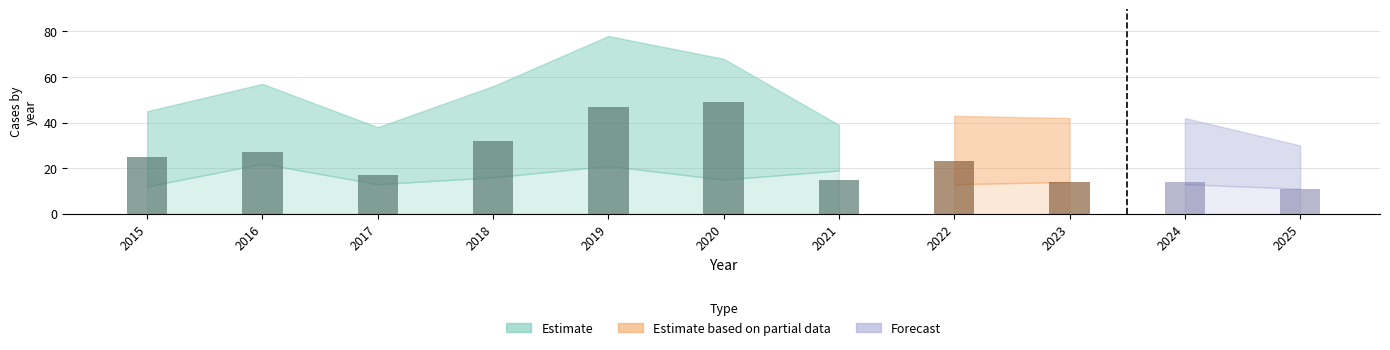

At which label is Total closest to 54?

2018